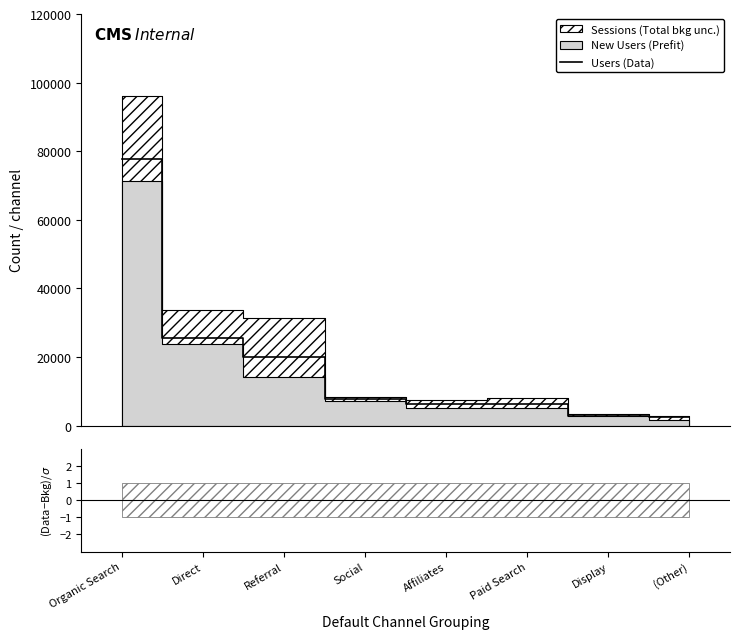

The value of (Users−Sessions)/√Sessions at Social is -12.0. True or false?

False